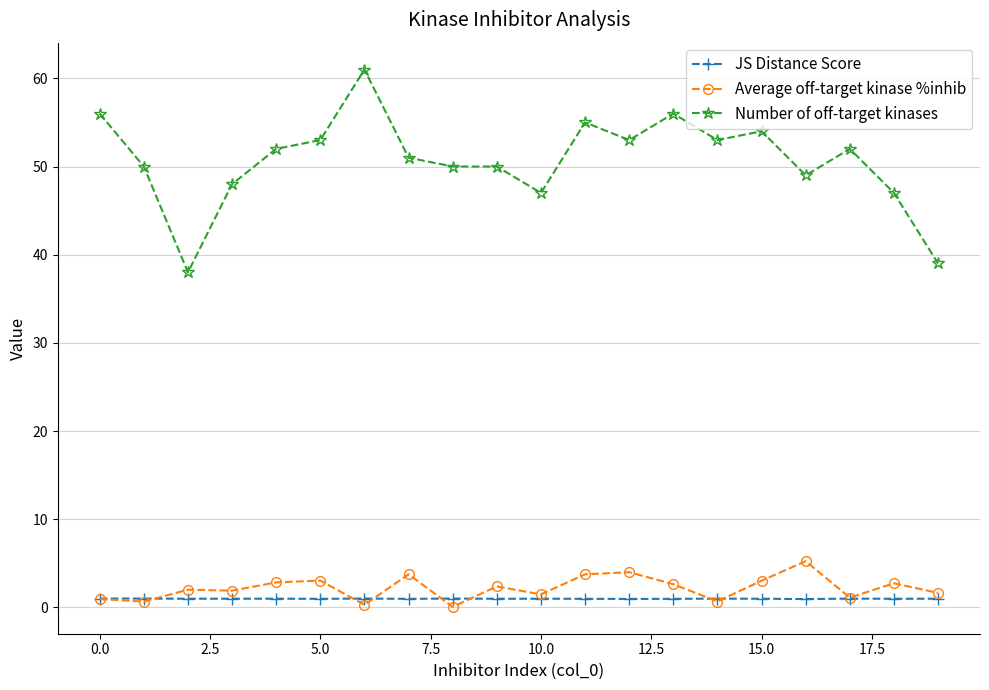

True or false: Number of off-target kinases and Average off-target kinase %inhib cross at least once.

False